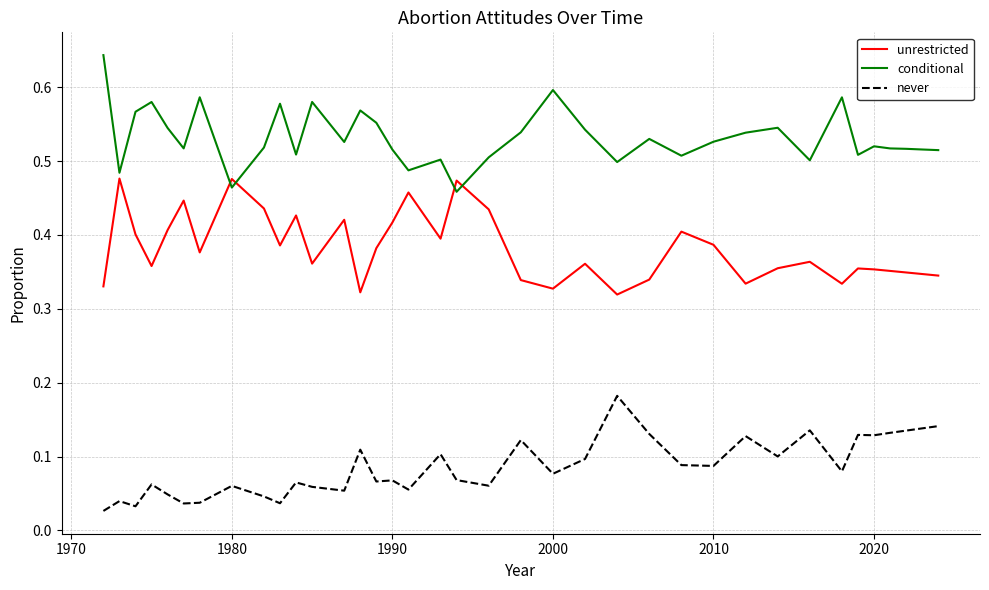

Is this an area chart (filled region under the line)?

No